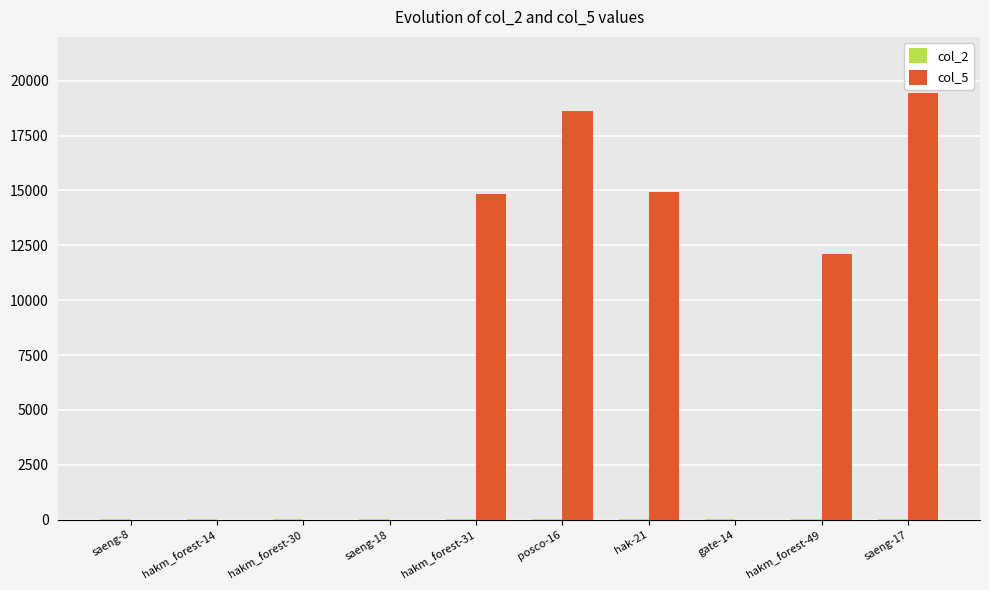

At which label does col_5 reach its peak?

saeng-17